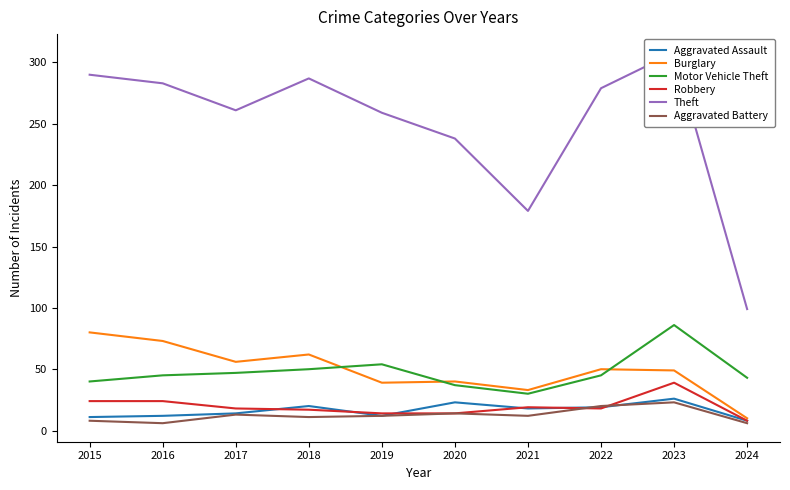

What is the value of the Motor Vehicle Theft point at the 10th from the left?

43